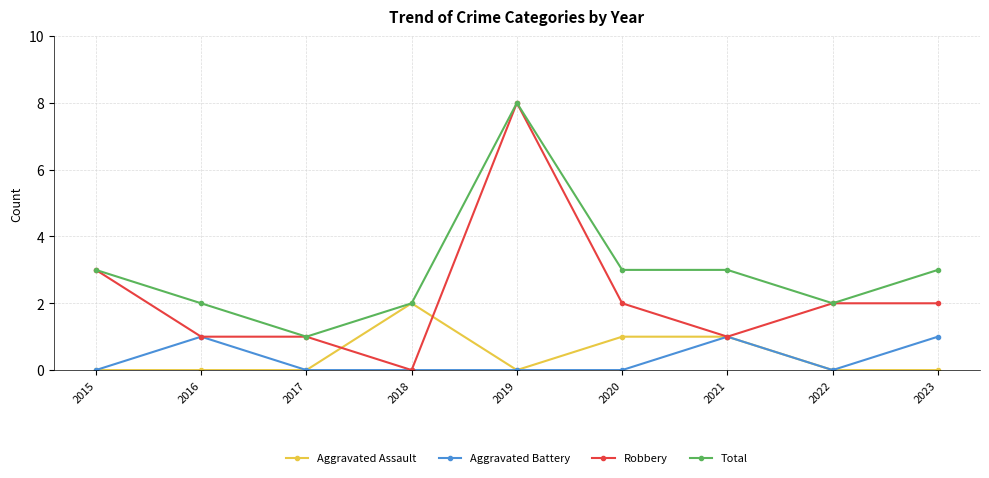

What is the maximum value for Robbery?

8